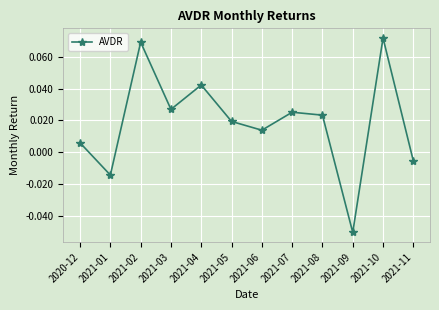

The value at 2021-09 is -0.0. True or false?

False